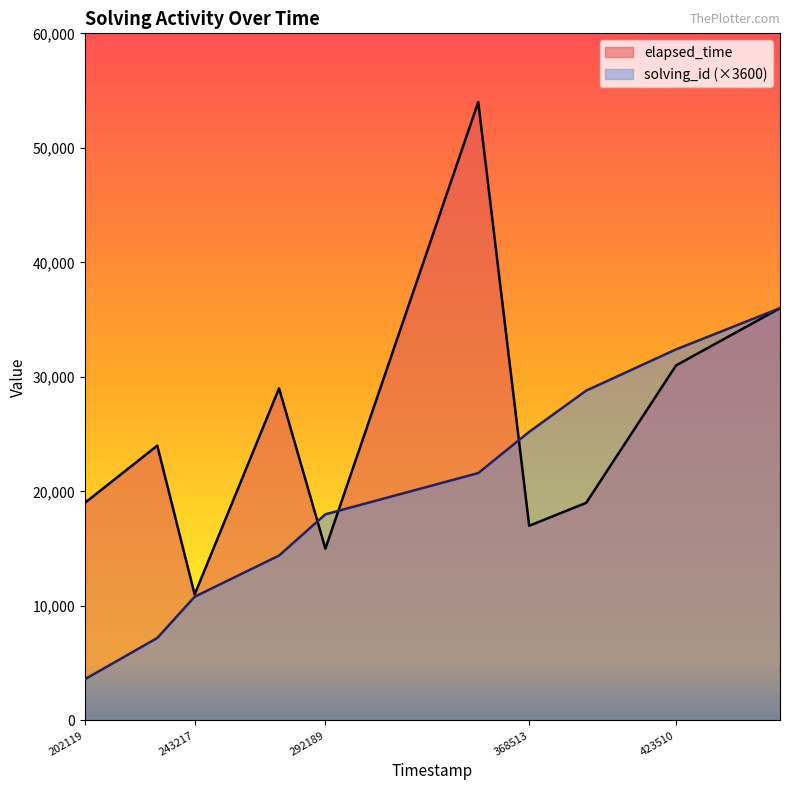

Rank the series by their maximum value, from lowest to highest.

solving_id (×3600), elapsed_time